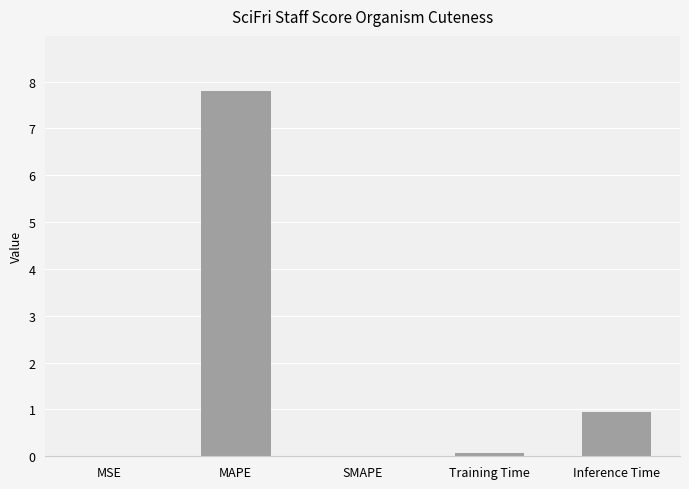

The value at SMAPE is 0.0. True or false?

True